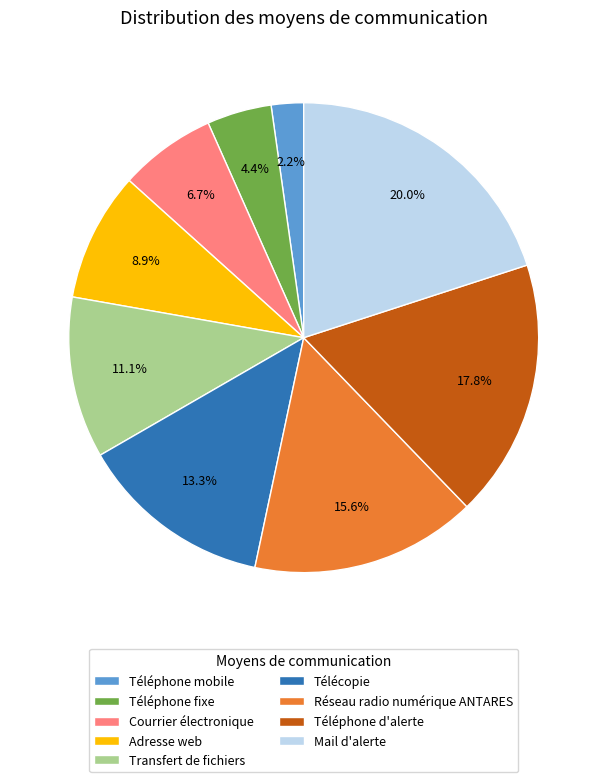

Does Réseau radio numérique ANTARES account for over 50% of the chart?

No